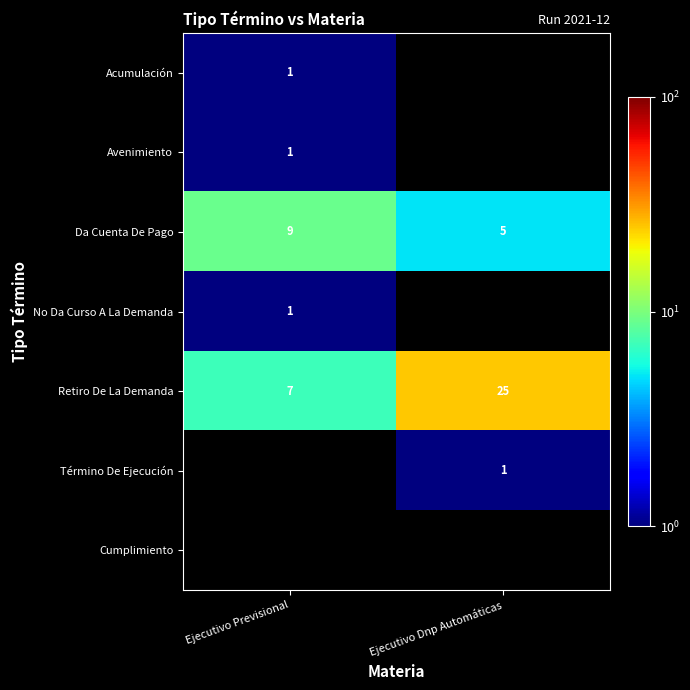

List the labels in order of Da Cuenta De Pago value, smallest first.

Ejecutivo Dnp Automáticas, Ejecutivo Previsional